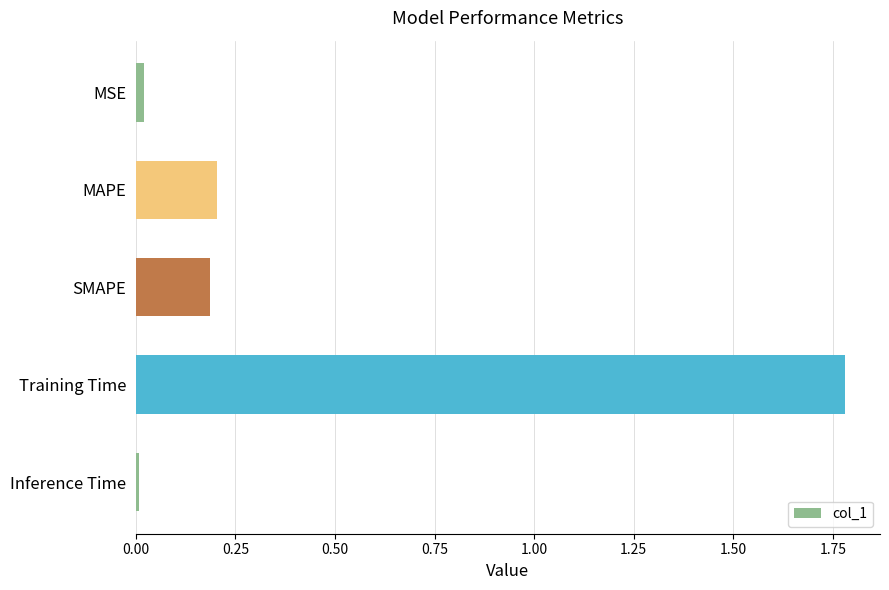

Between MAPE and MSE, which is larger?

MAPE